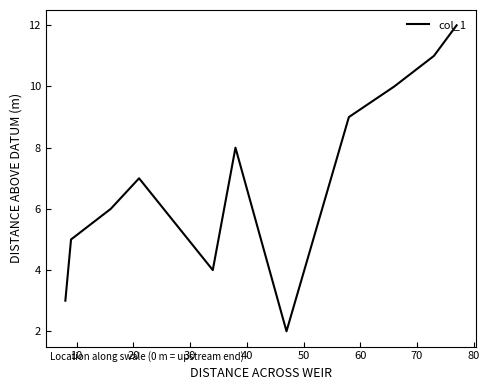

Does the chart have visible grid lines?

No